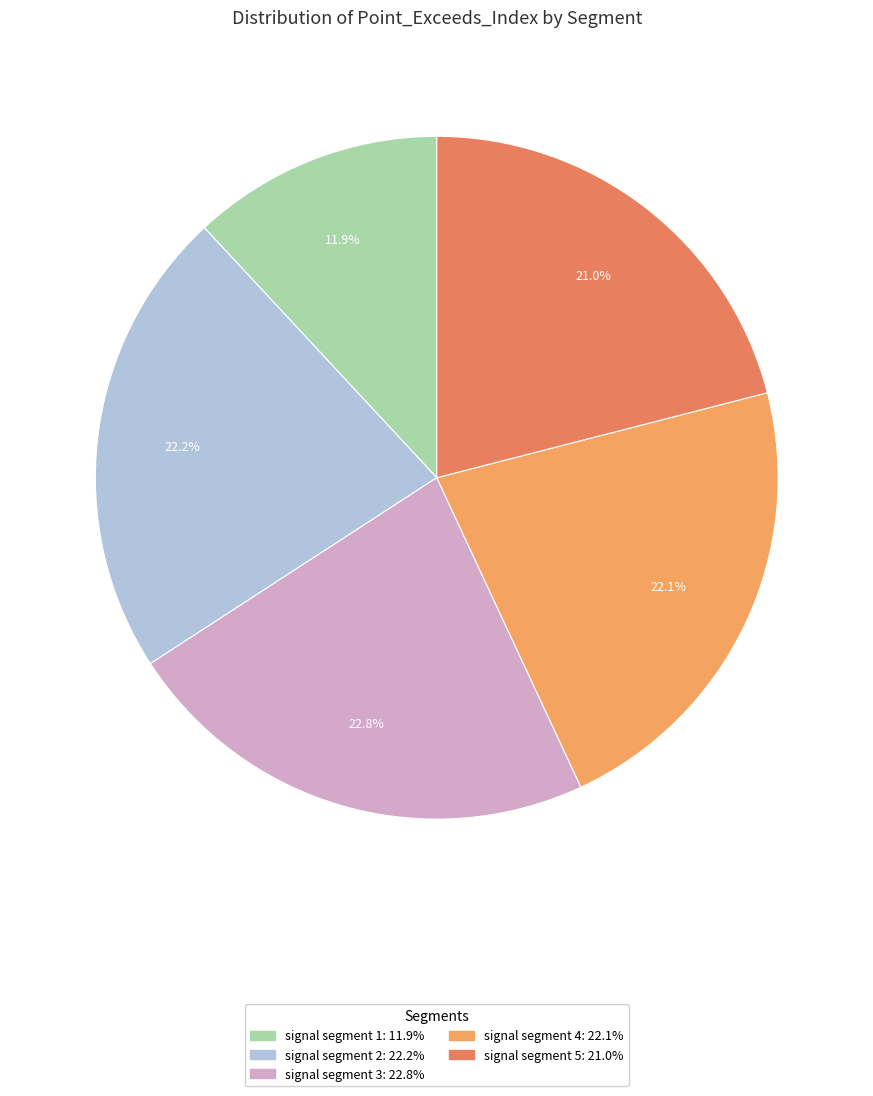

Is there any slice that represents more than half of the pie?

No